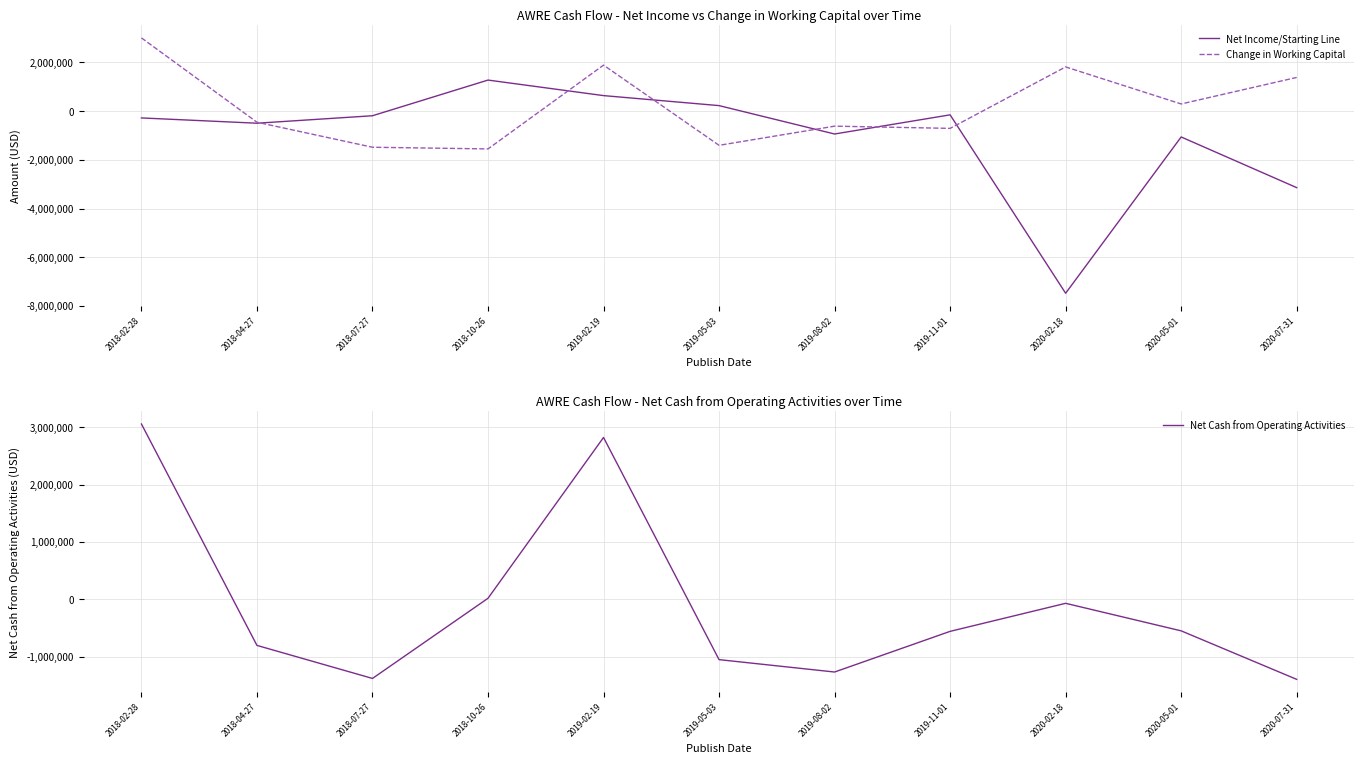

Reading left to right, what are all the values shown in this chart?

Net Income/Starting Line: 2018-02-28=-278000	2018-04-27=-495000	2018-07-27=-188000	2018-10-26=1277000	2019-02-19=639000	2019-05-03=228000	2019-08-02=-938000	2019-11-01=-151000	2020-02-18=-7479000	2020-05-01=-1060000	2020-07-31=-3141000
Change in Working Capital: 2018-02-28=3010000	2018-04-27=-454000	2018-07-27=-1482000	2018-10-26=-1551000	2019-02-19=1891000	2019-05-03=-1403000	2019-08-02=-616000	2019-11-01=-707000	2020-02-18=1817000	2020-05-01=296000	2020-07-31=1385000
Net Cash from Operating Activities: 2018-02-28=3058000	2018-04-27=-803000	2018-07-27=-1379000	2018-10-26=19000	2019-02-19=2823000	2019-05-03=-1051000	2019-08-02=-1267000	2019-11-01=-558000	2020-02-18=-69000	2020-05-01=-549000	2020-07-31=-1395000